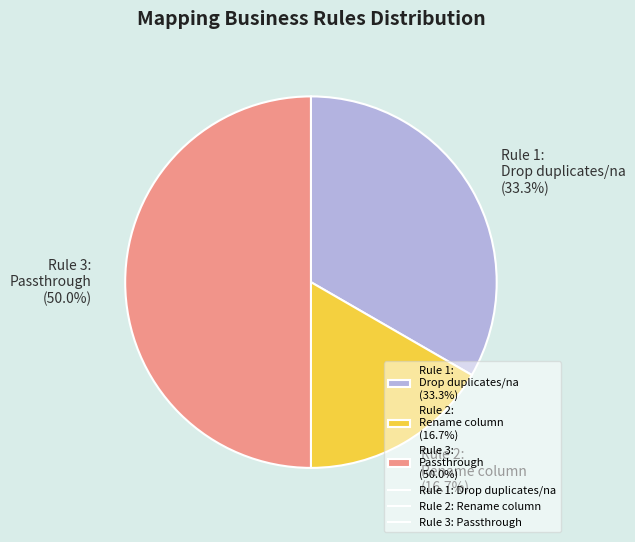

How many slices are in this pie chart?

3